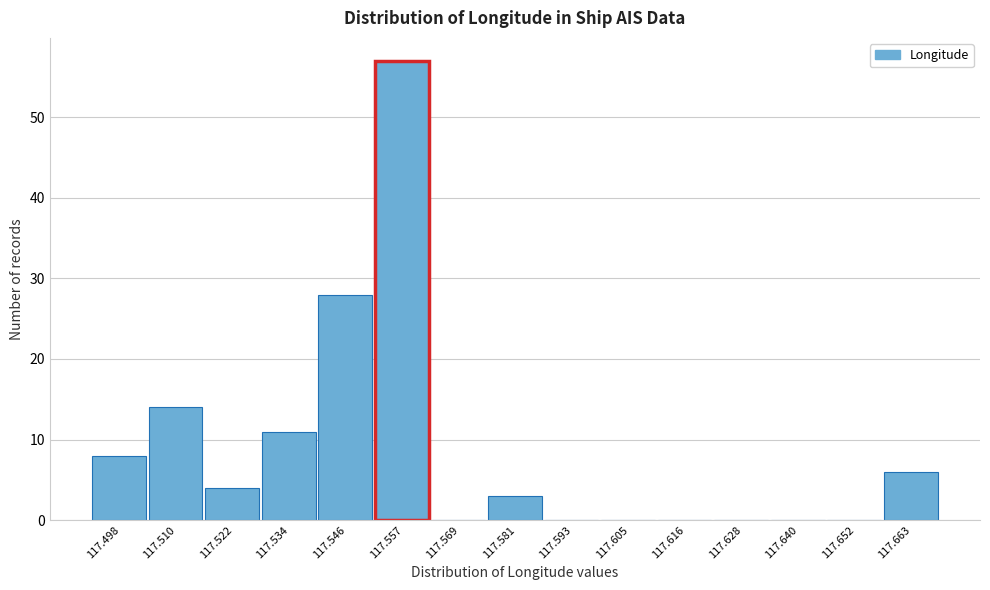

Over which range of the x-axis is the bar tallest?

117.552 to 117.564